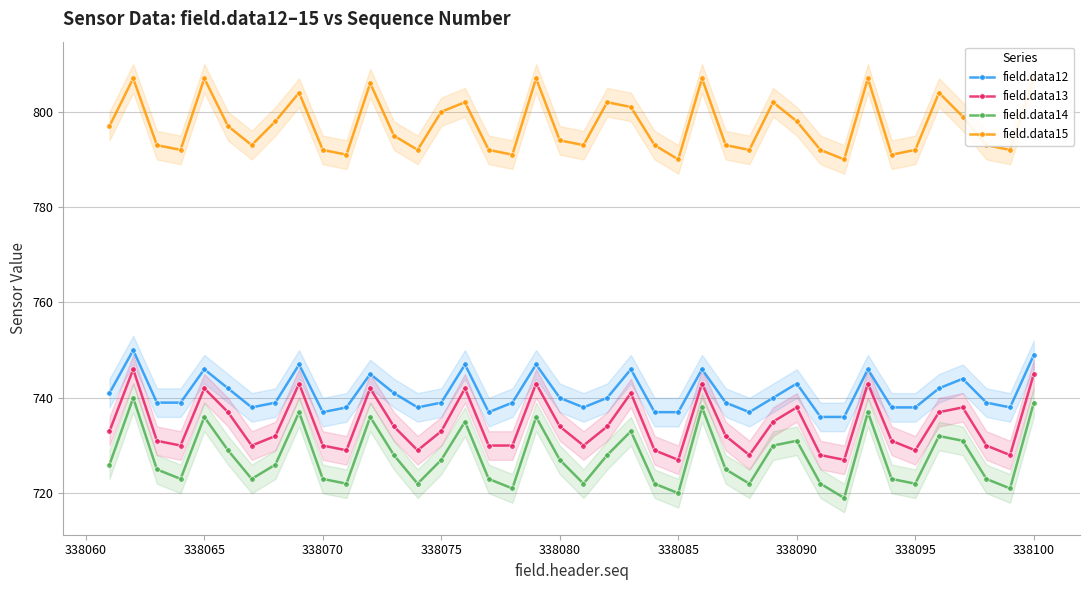

What is the lowest value of the field.data14 series?

719